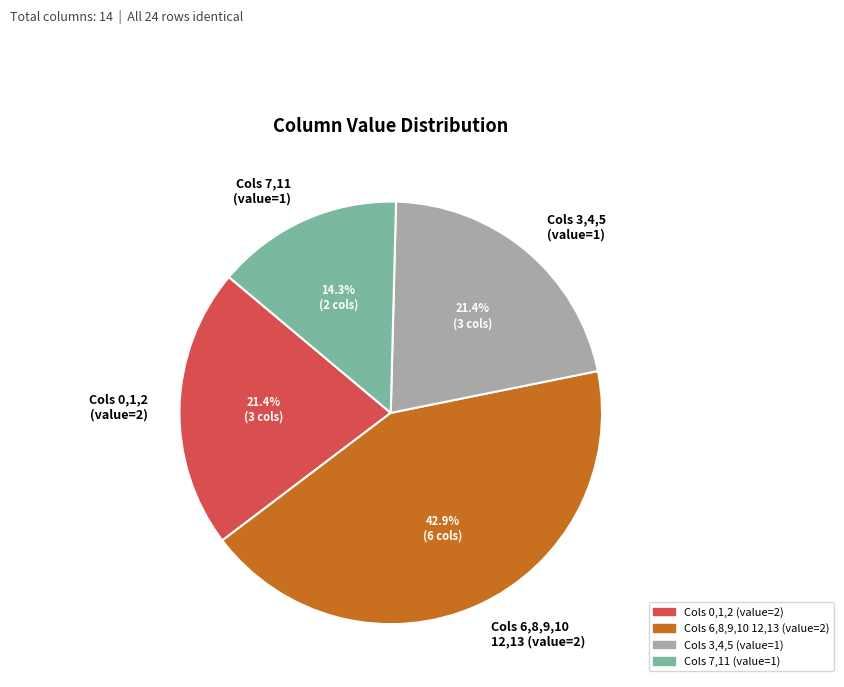

How many slices are in this pie chart?

4